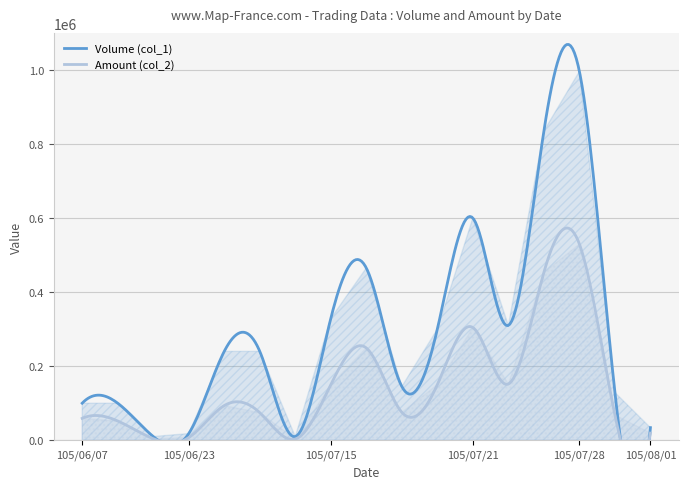

Reading left to right, transcribe all the data shown in this chart.

Volume (col_1): 105/06/07=100000	105/06/08=100000	105/06/22=10000	105/06/23=18000	105/07/04=240000	105/07/06=240000	105/07/12=10000	105/07/15=329000	105/07/18=465000	105/07/19=145000	105/07/20=300000	105/07/21=600000	105/07/22=310000	105/07/27=835000	105/07/28=996000	105/07/29=129000	105/08/01=34000
Amount (col_2): 105/06/07=59000	105/06/08=52000	105/06/22=4100	105/06/23=7140	105/07/04=93600	105/07/06=74400	105/07/12=3100	105/07/15=149910	105/07/18=249150	105/07/19=75400	105/07/20=150000	105/07/21=304400	105/07/22=151700	105/07/27=453140	105/07/28=529720	105/07/29=68120	105/08/01=19210